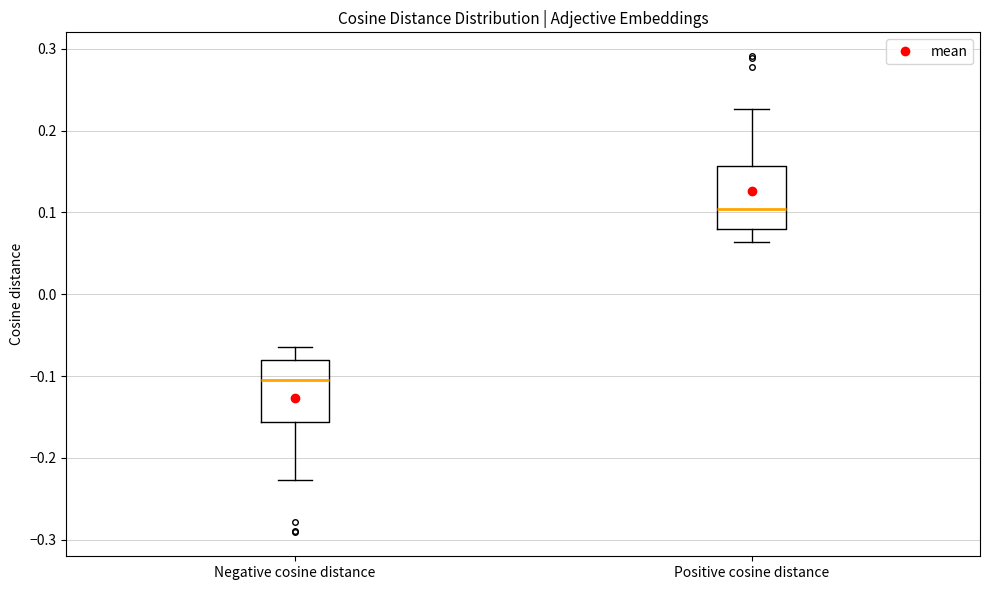

Which box's median line is the highest?

Positive cosine distance